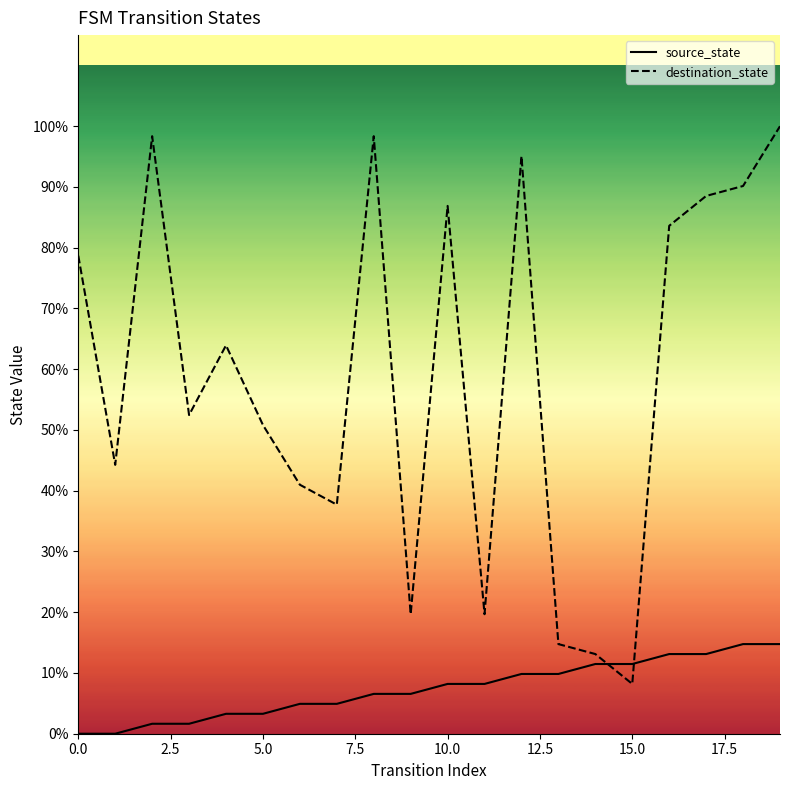

Which series has the widest spread of values?

destination_state